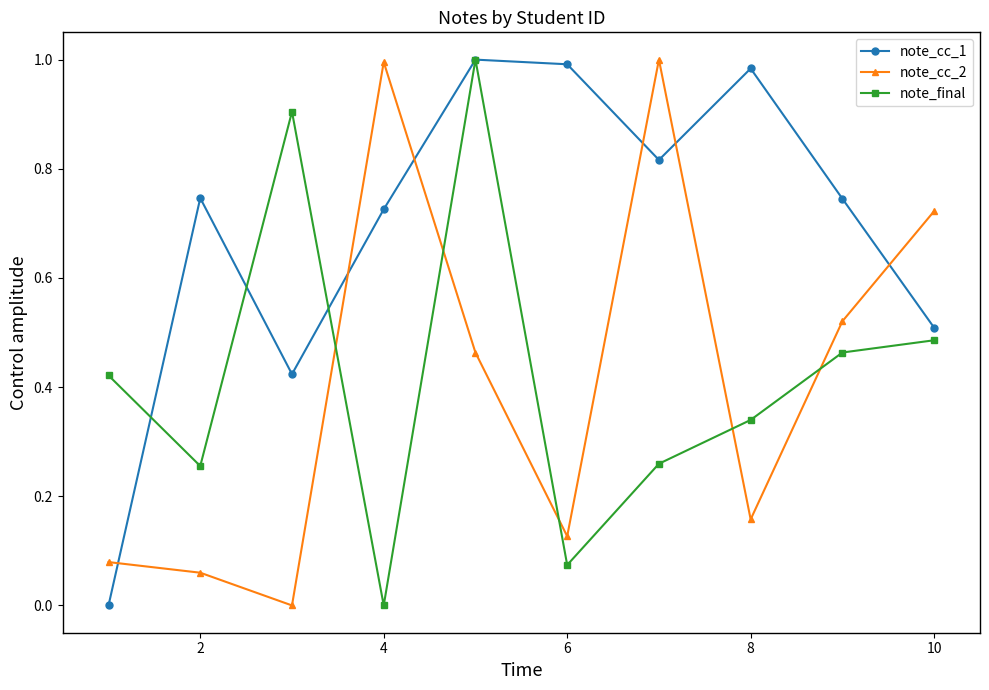

How many lines are shown in the chart?

3